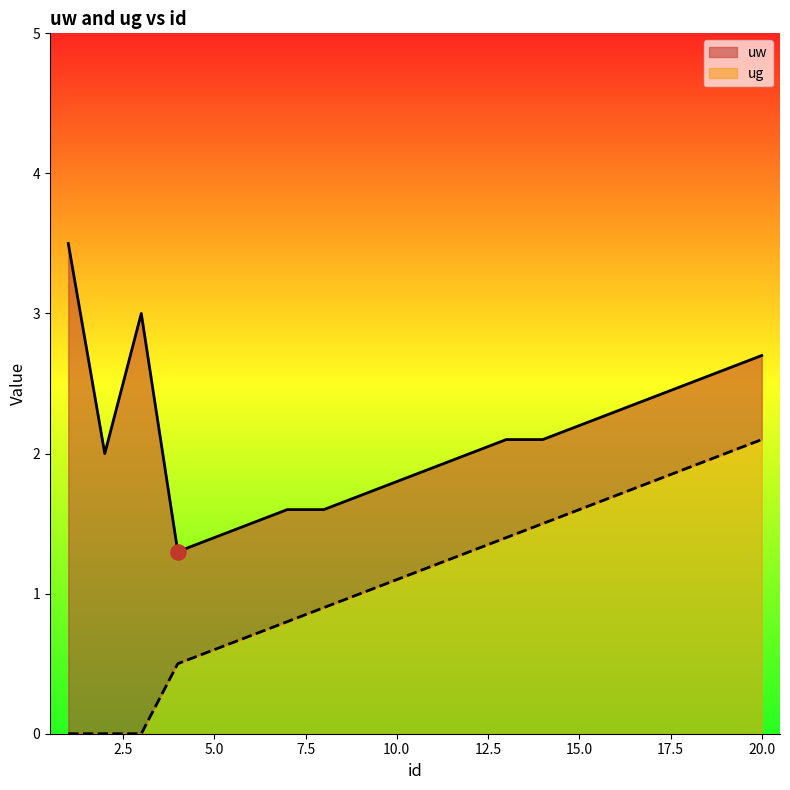

At how many categories does at least one series exceed 2?

10